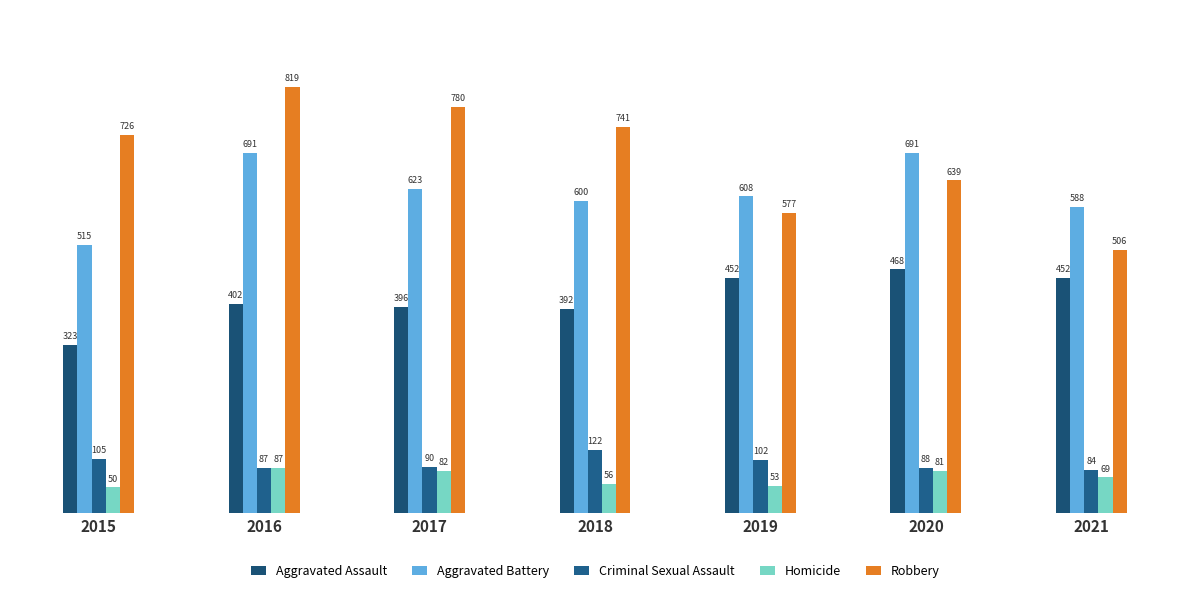

What are all the series names shown in the legend?

Aggravated Assault, Aggravated Battery, Criminal Sexual Assault, Homicide, Robbery